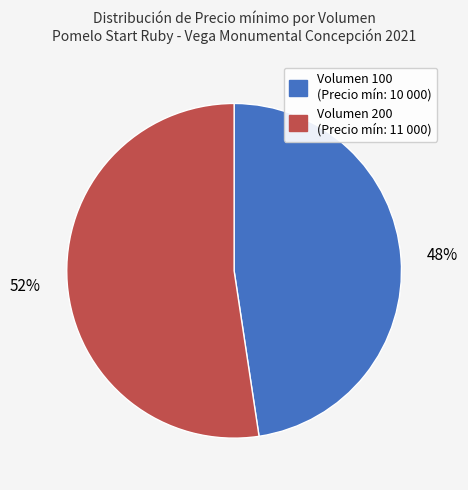

To the nearest percent, what is the average slice percentage?

50%